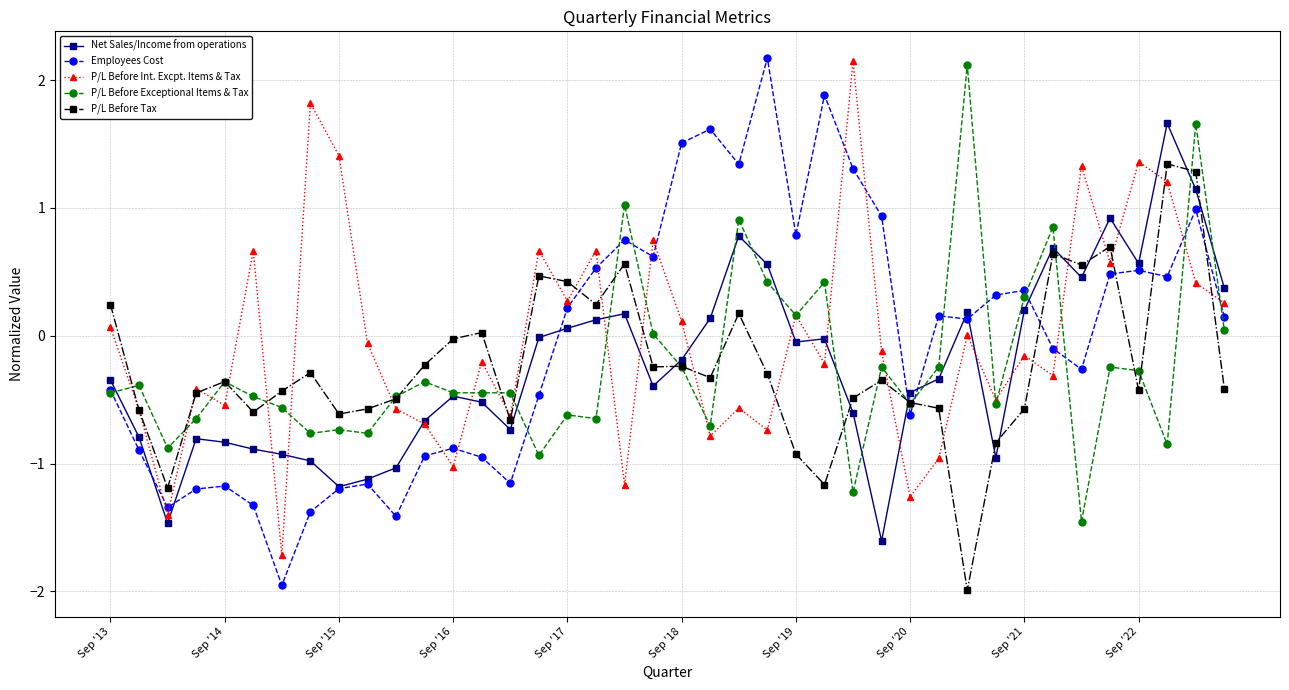

True or false: P/L Before Exceptional Items & Tax has more than 0 interior local peaks.

True